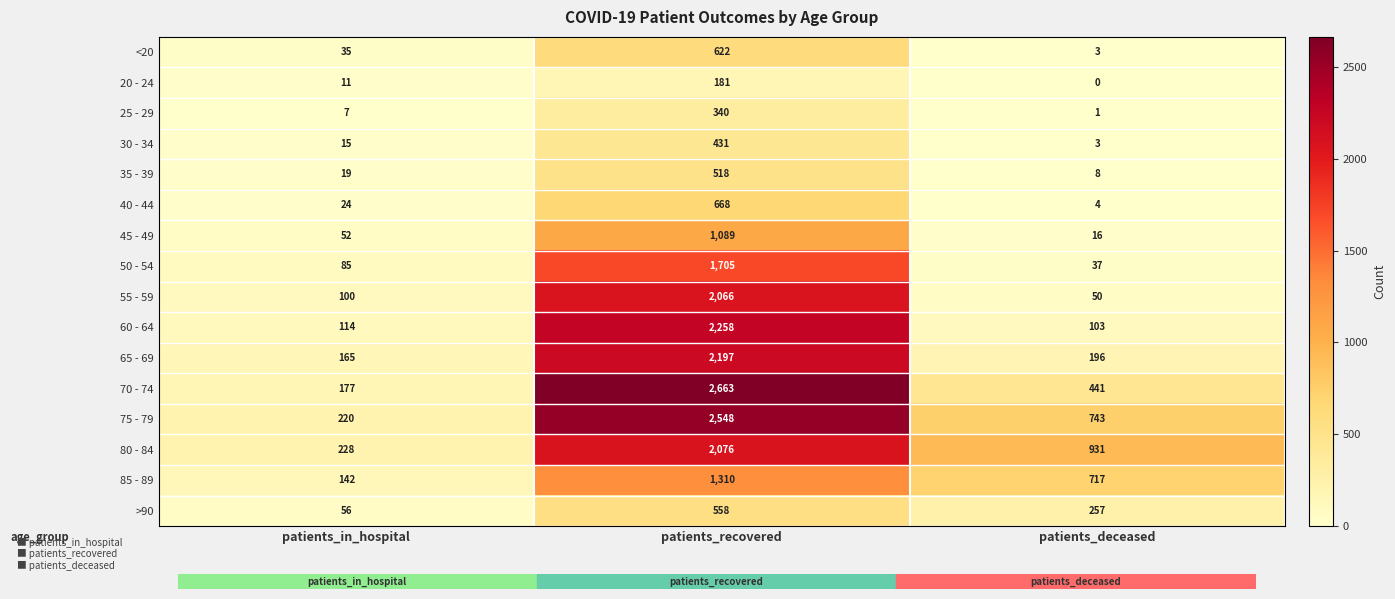

Rank the categories by 60 - 64 value from lowest to highest.

patients_deceased, patients_in_hospital, patients_recovered